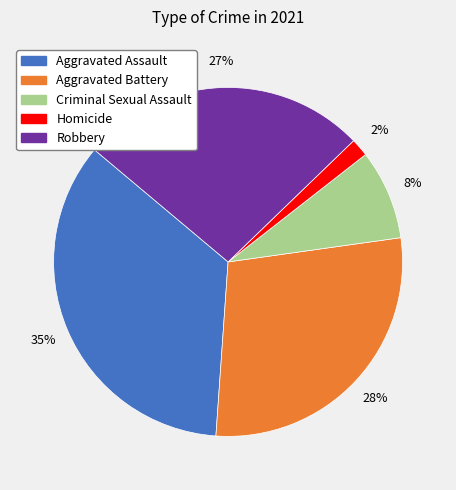

What is the largest slice in the pie chart?

Aggravated Assault